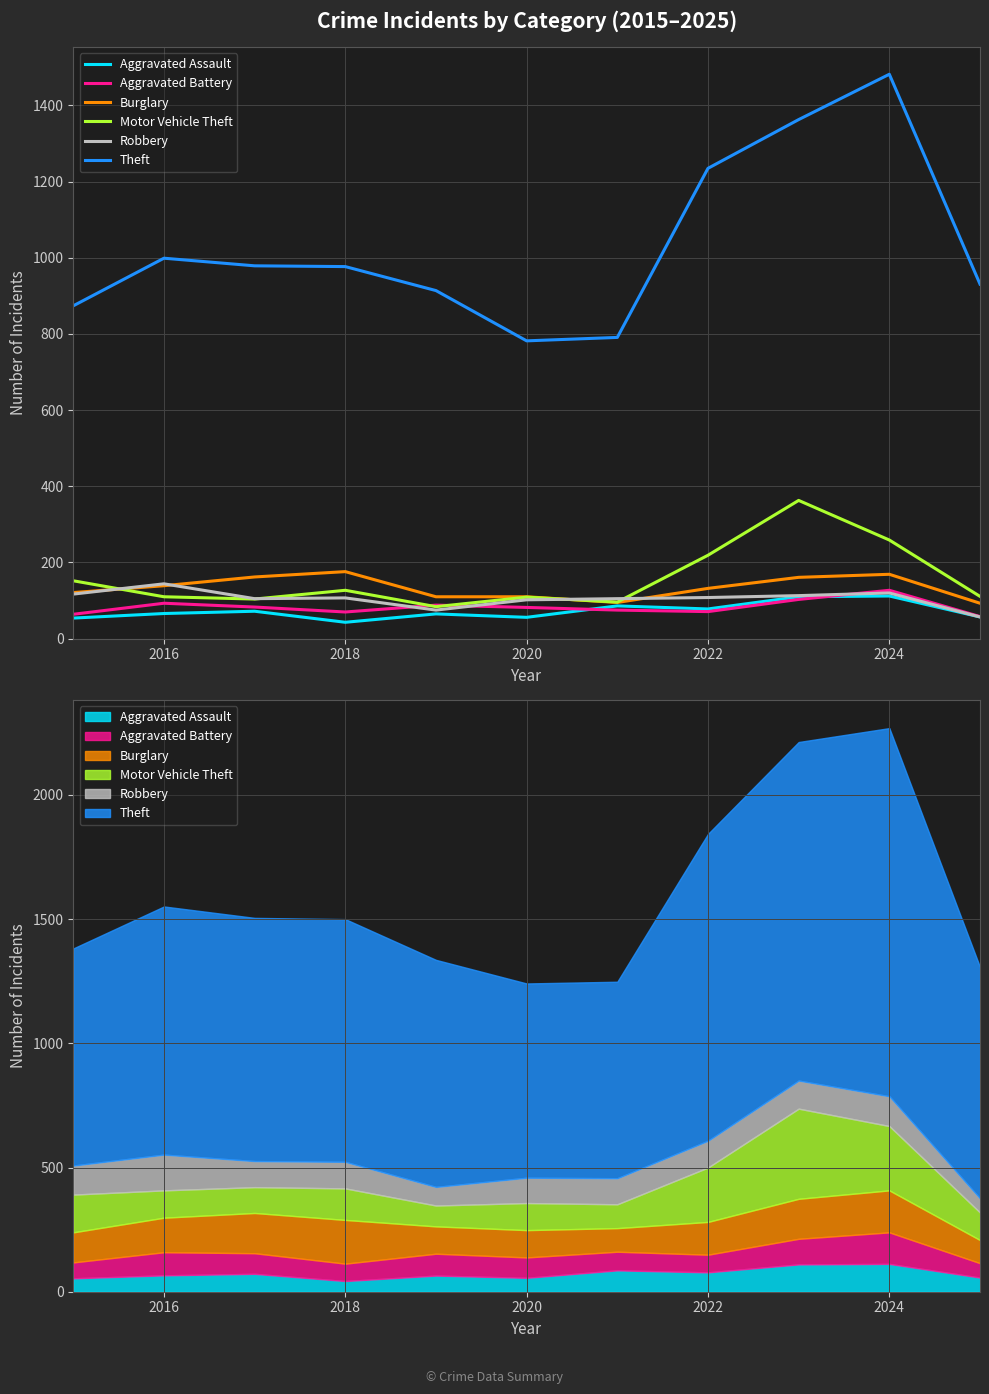

Does the chart have visible grid lines?

Yes